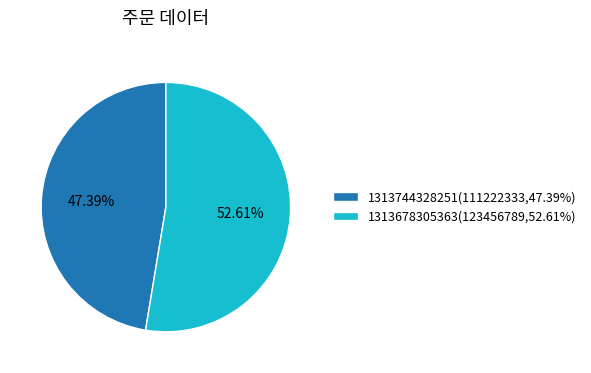

How much of the chart is everything except 1313744328251?

52.6%